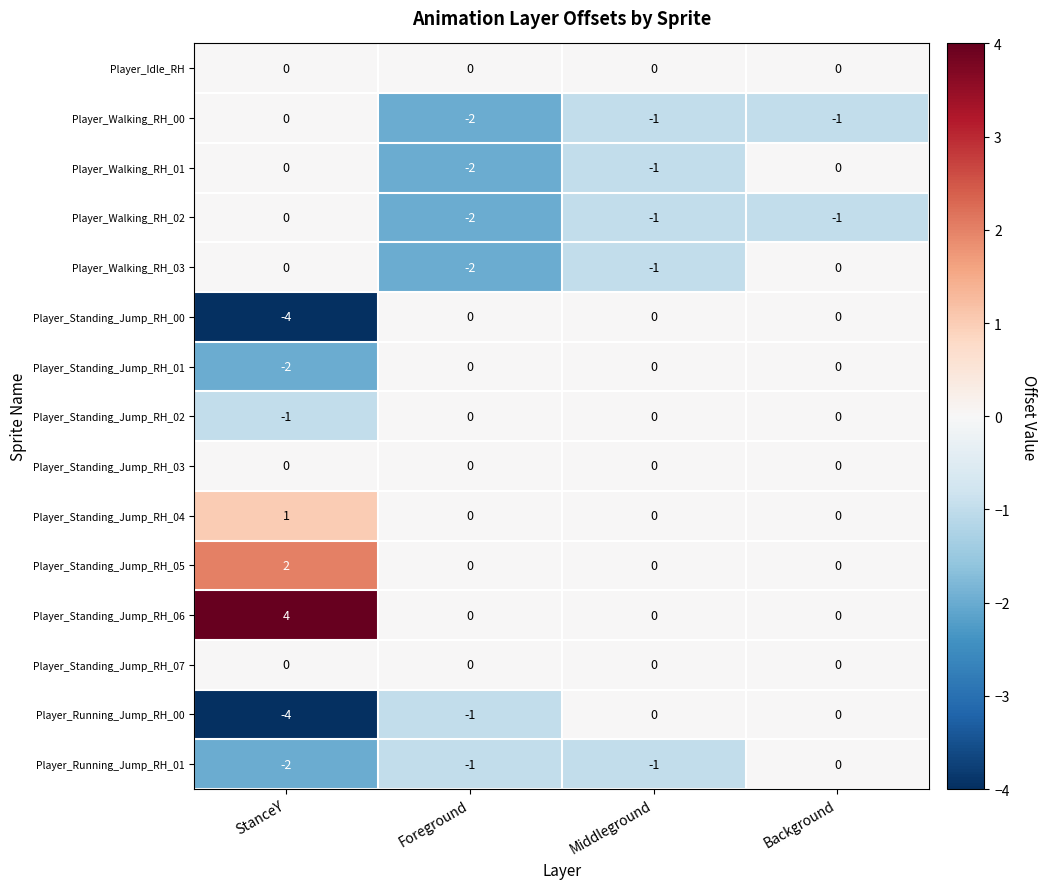

At which label is Player_Running_Jump_RH_00 closest to -2?

Foreground